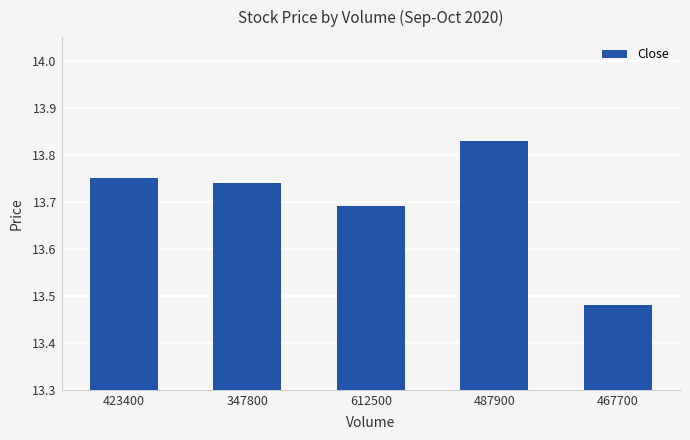

How many series are shown in this chart?

1